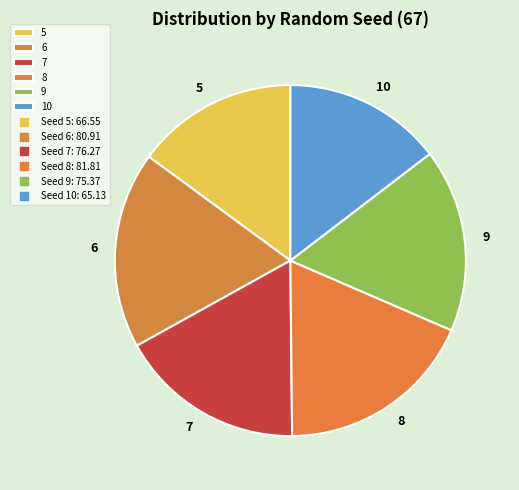

Is the sum of 7 and 5 greater than half?

No